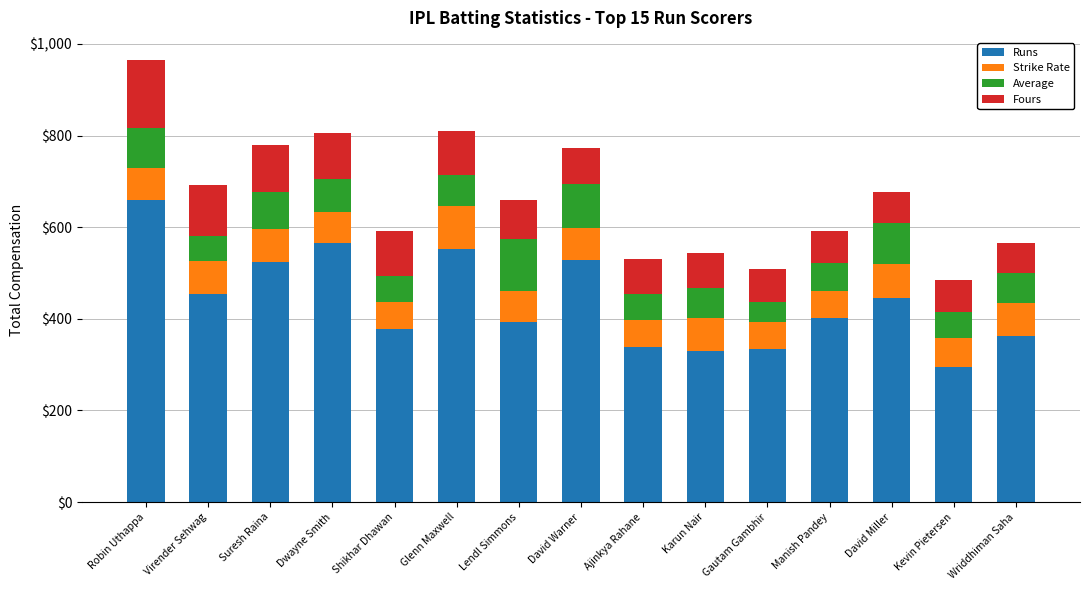

How many bars are there in total?

15